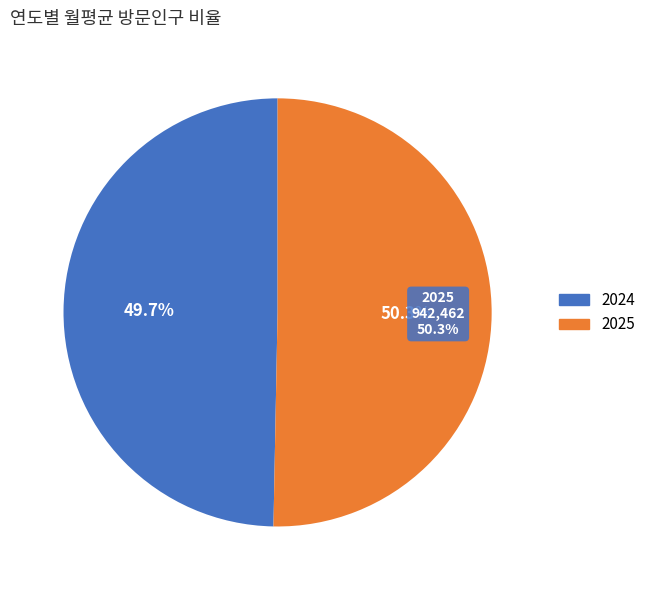

What percentage is the 2025 slice, to the nearest percent?

50%